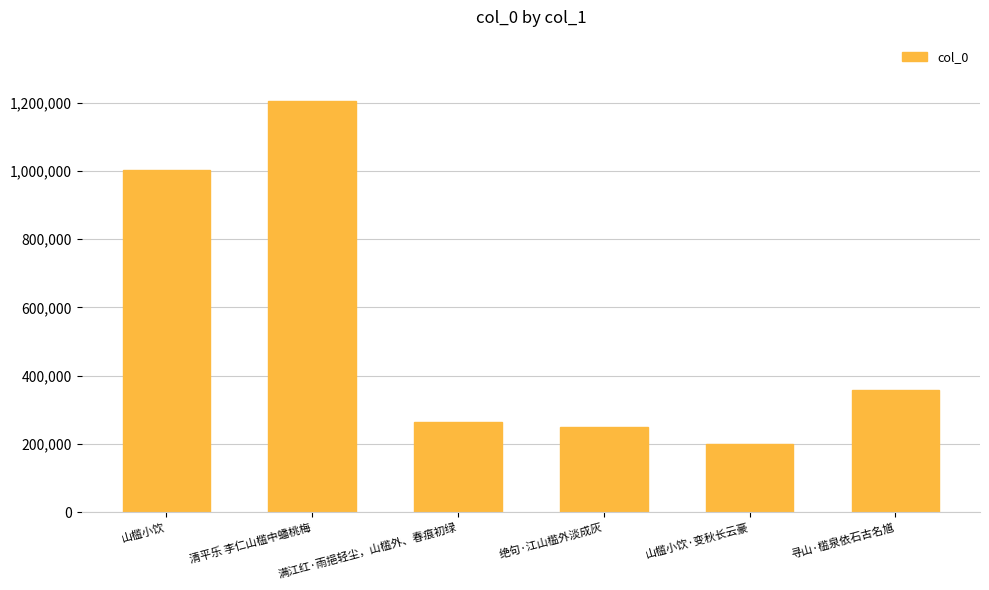

True or false: the data shows 317637 at 山槛小饮·变秋长云豪.

False